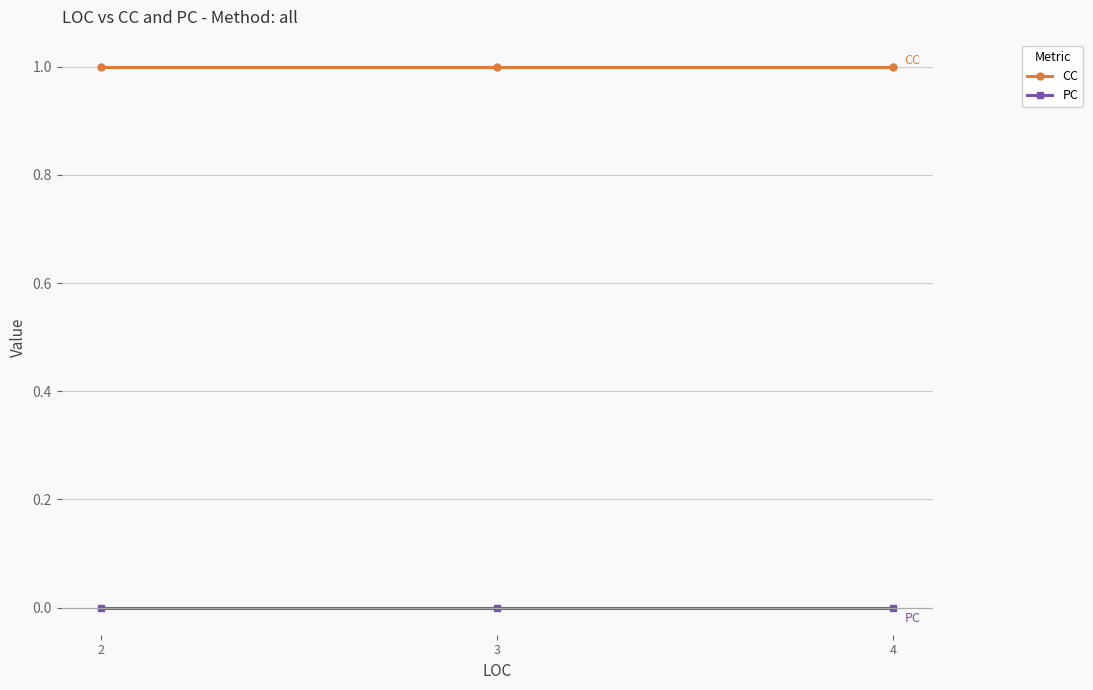

At how many categories does at least one series exceed 0?

3